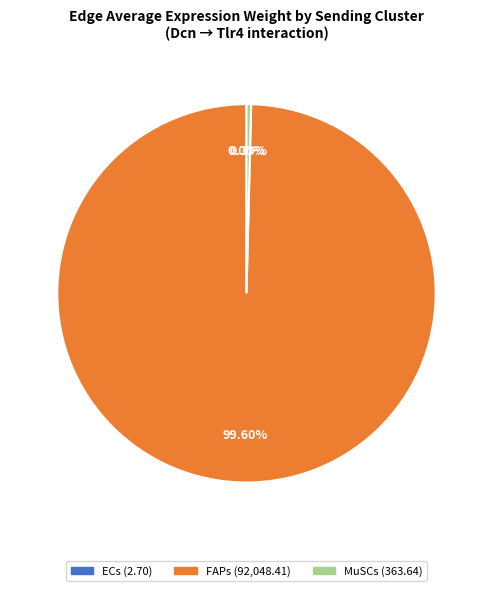

To the nearest percent, what is the average slice percentage?

33%